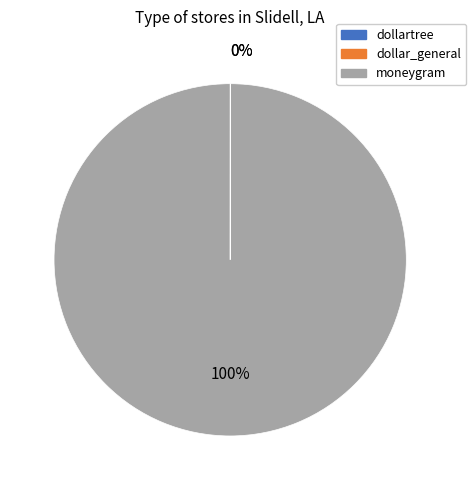

To the nearest percent, what is the average slice percentage?

33%